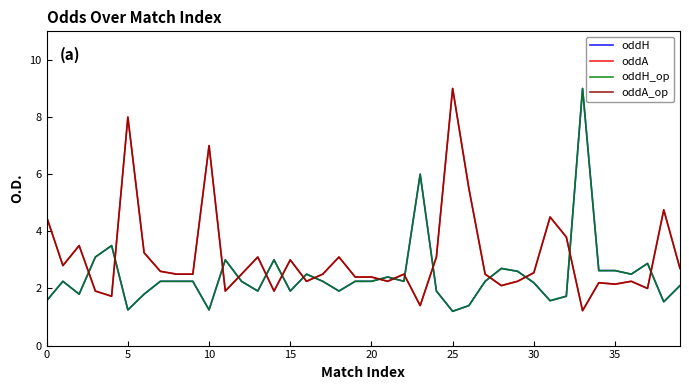

Does the chart have visible grid lines?

No